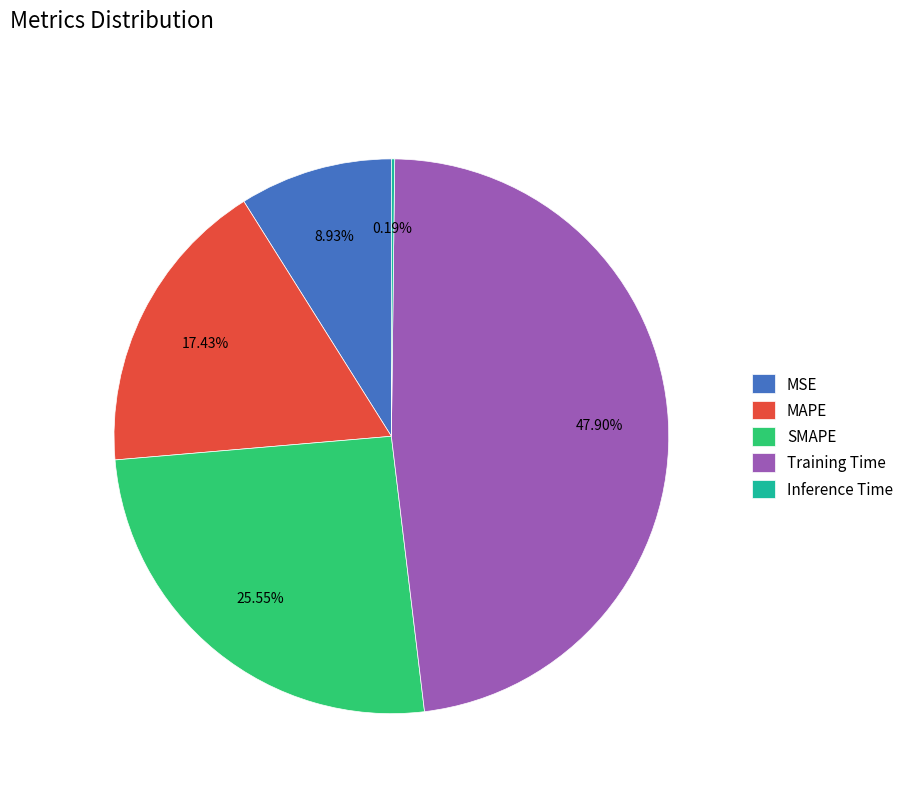

Approximately how many times larger is the value at SMAPE compared to Training Time?

0.5